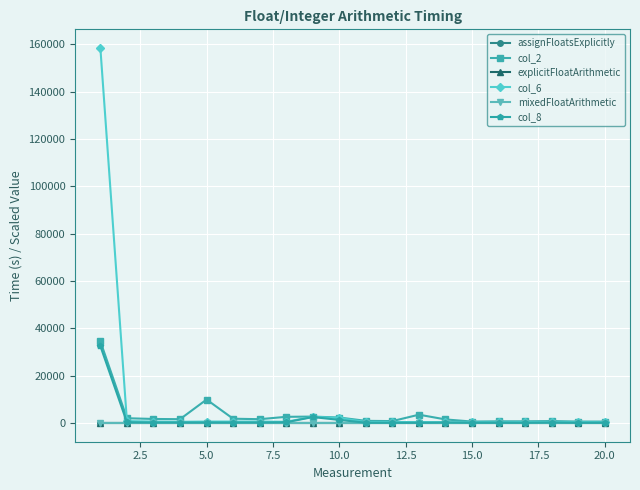

Which series has the largest range (max minus min)?

col_6